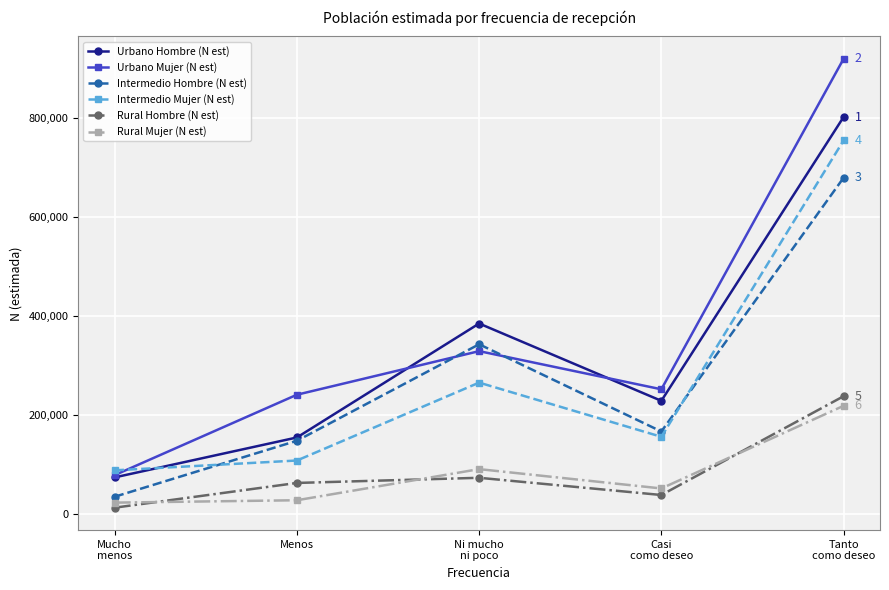

Rank the series by their maximum value, from lowest to highest.

Rural Mujer (N est), Rural Hombre (N est), Intermedio Hombre (N est), Intermedio Mujer (N est), Urbano Hombre (N est), Urbano Mujer (N est)